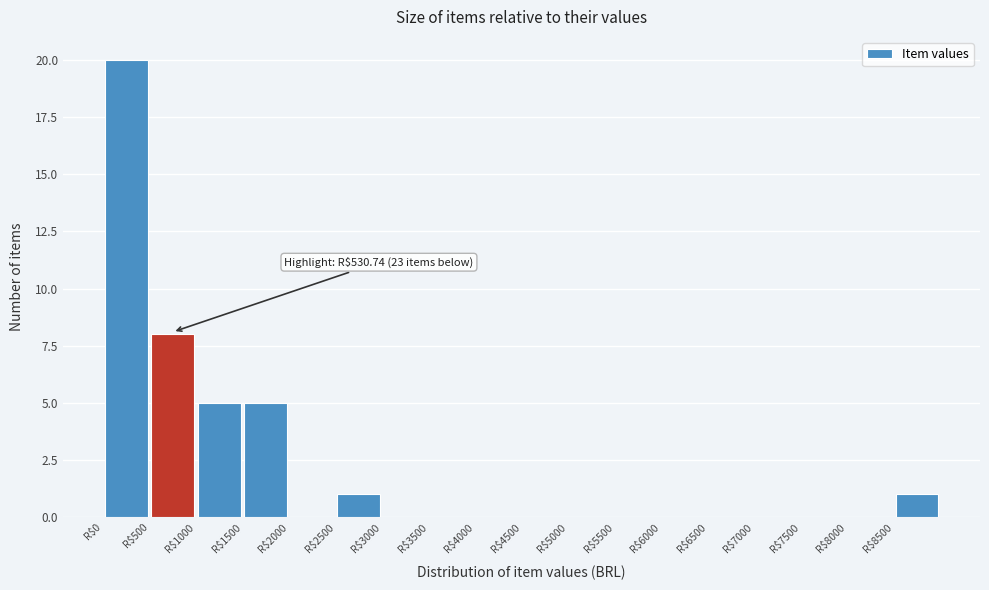

Over which range of the x-axis is the bar tallest?

0 to 500